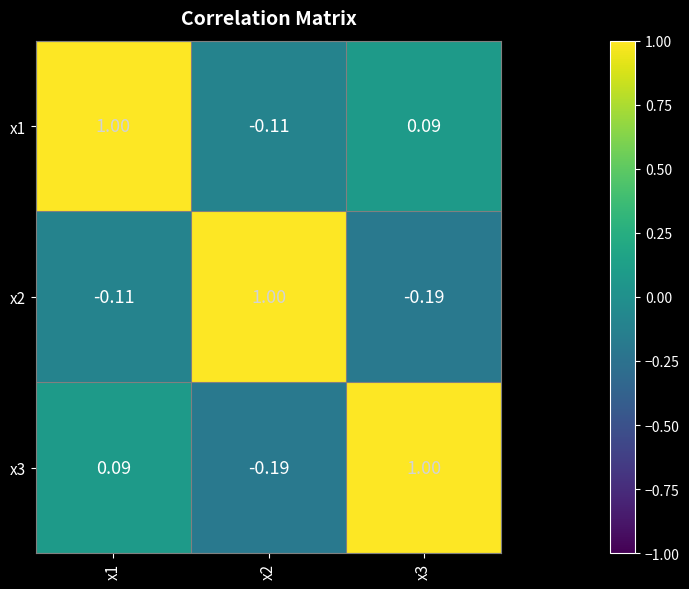

Is the value of x3 at x3 greater than the value of x2 at x1?

Yes